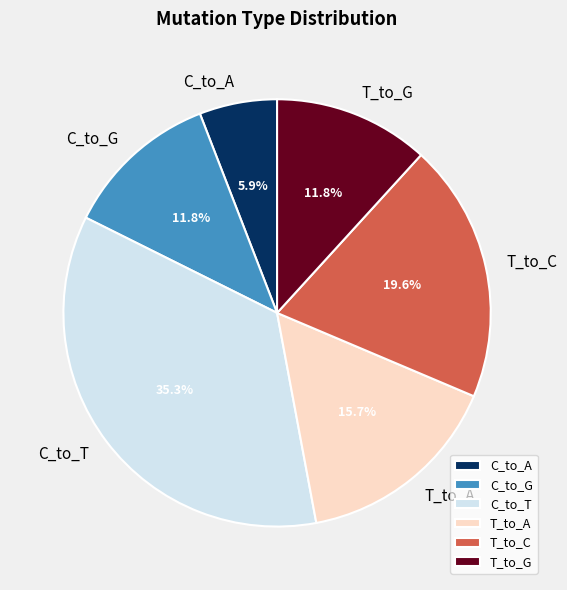

Combined, do C_to_T and T_to_G account for over 50%?

No